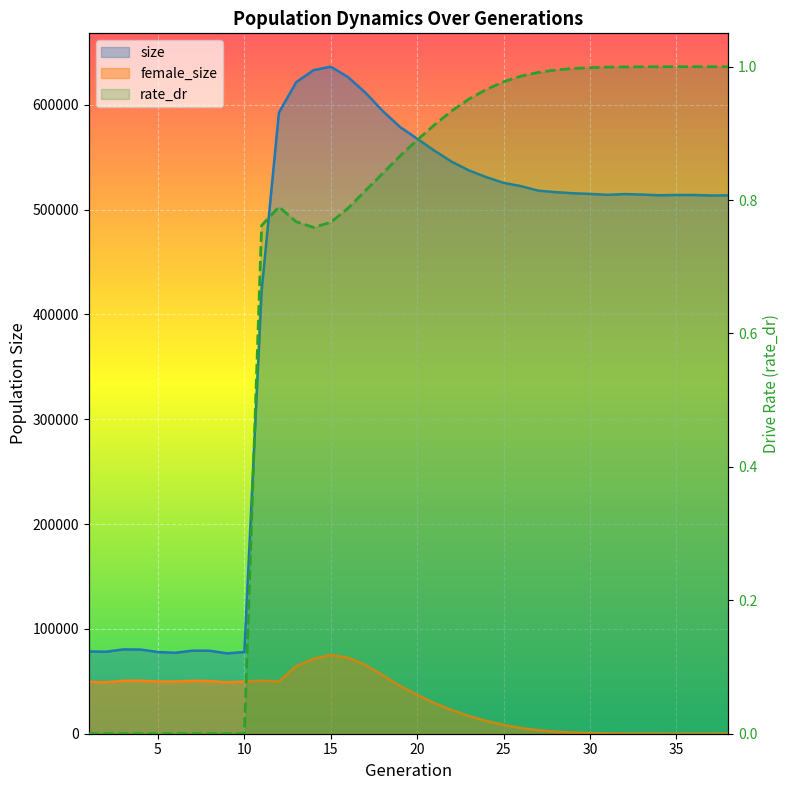

What is the maximum value for female_size?

75209